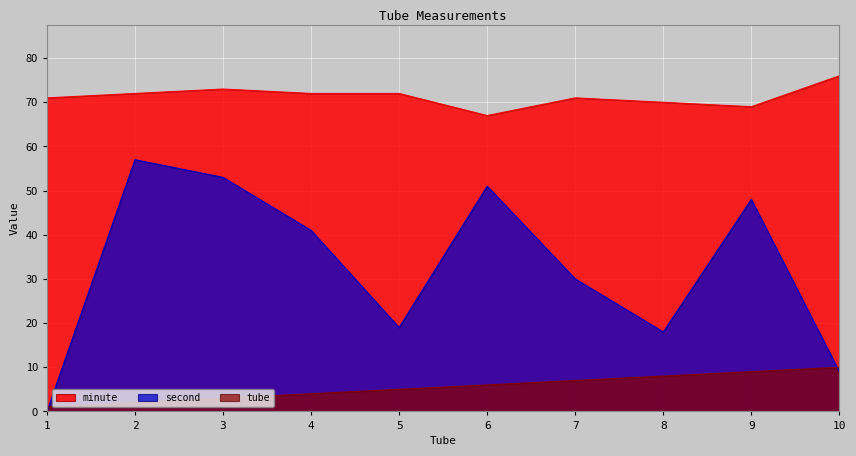

Is it true that second equals 0 at 1?

True